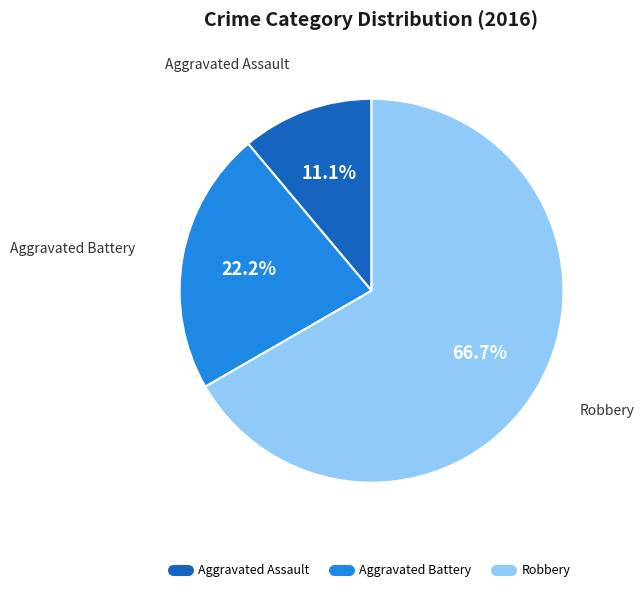

Approximately how many times larger is the value at Robbery compared to Aggravated Battery?

3.0